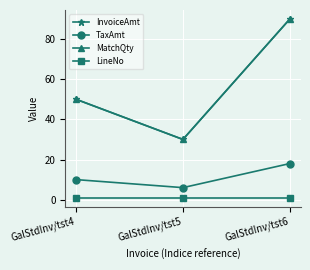

Does the chart have visible grid lines?

Yes